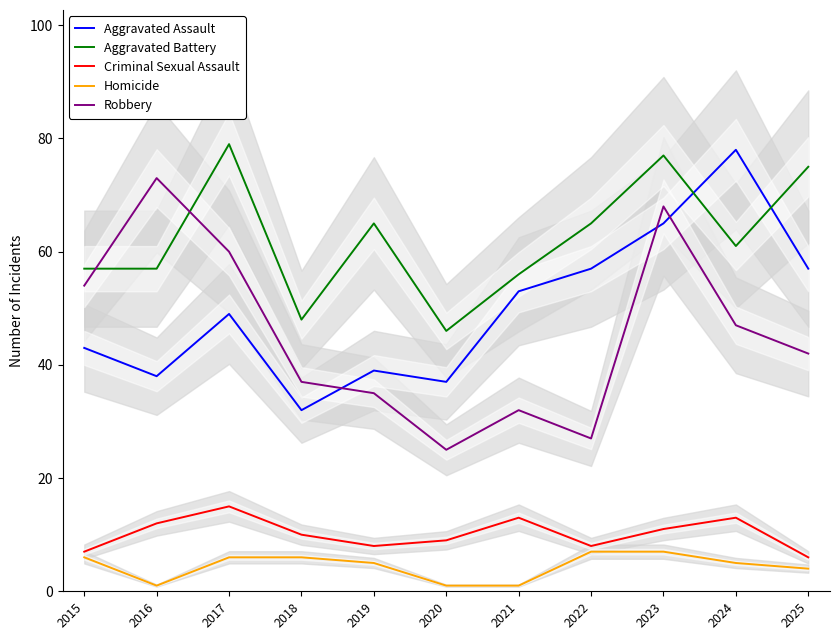

At which label does Robbery first exceed 42?

2015